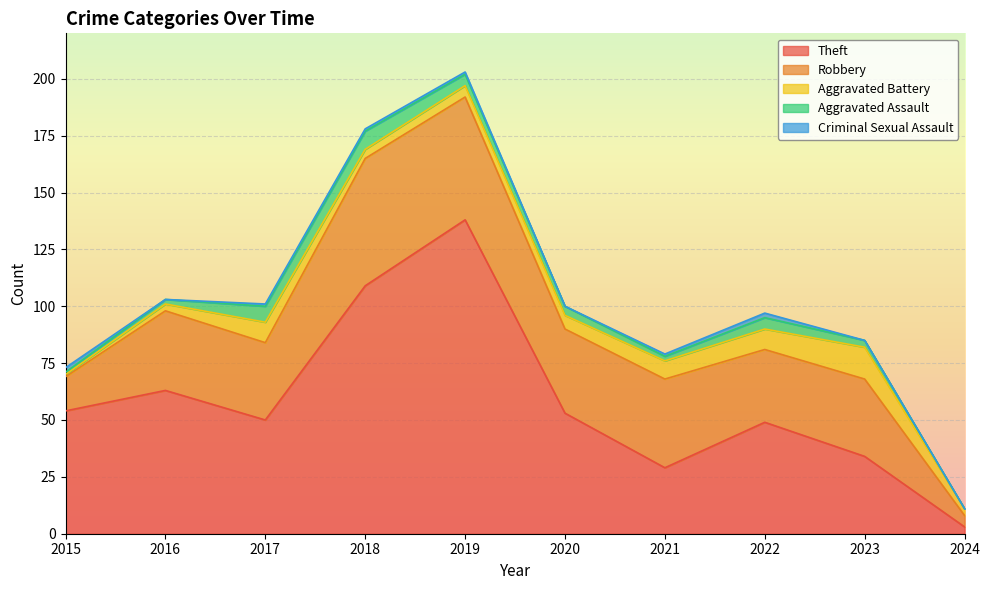

What is the value of the Criminal Sexual Assault point at the 7th from the left?

1